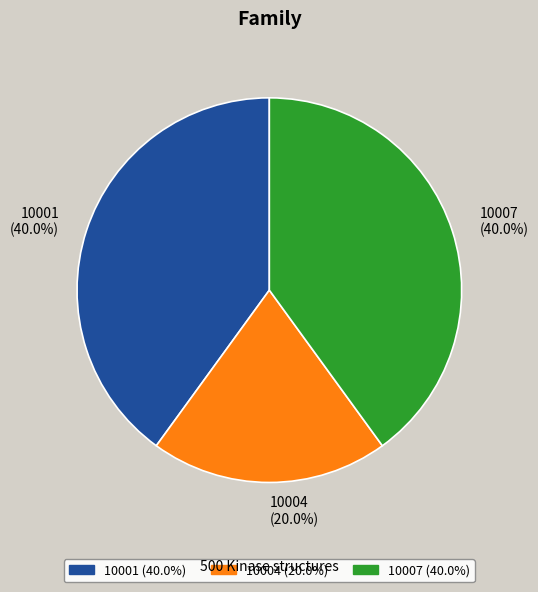

What percentage is the 10004 slice, to the nearest percent?

20%